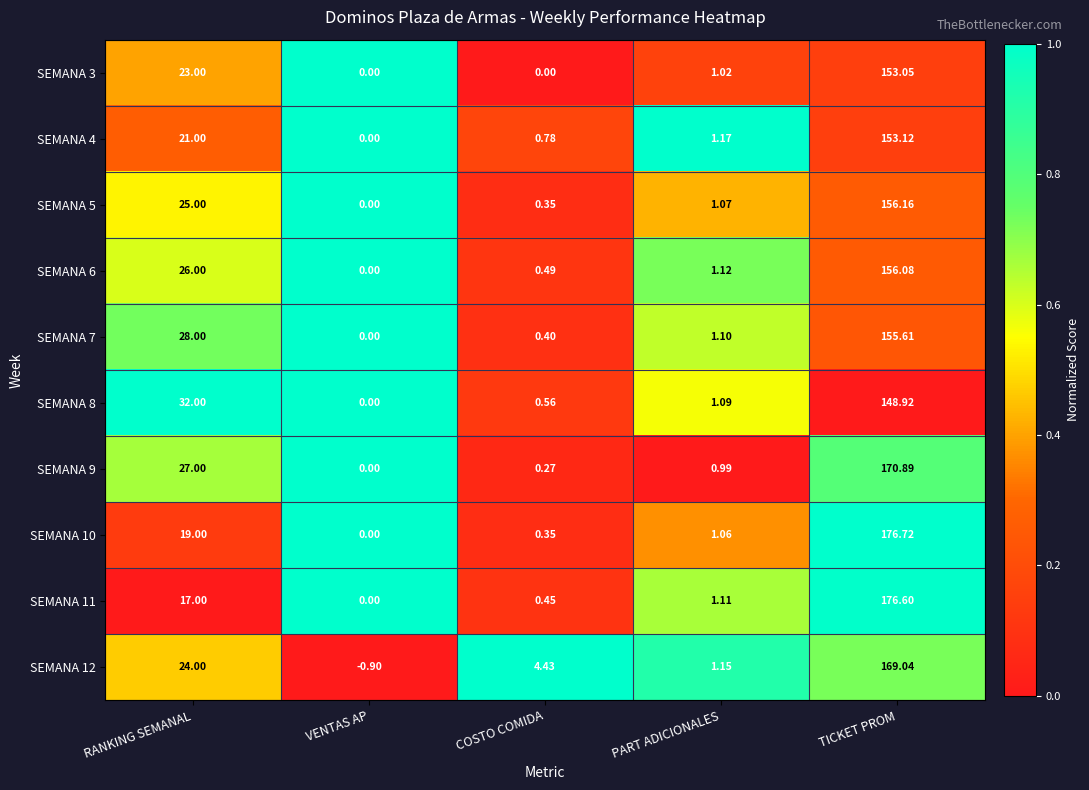

Which series changed the most between RANKING SEMANAL and PART ADICIONALES?

SEMANA 8